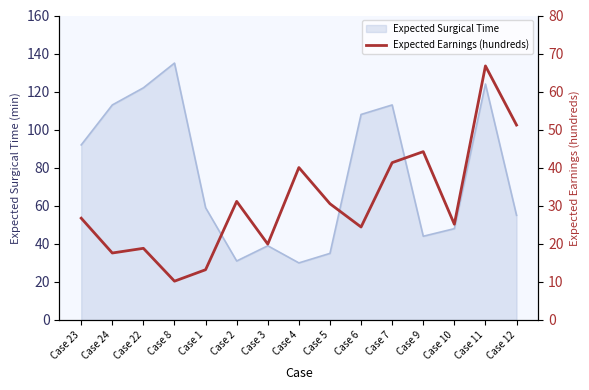

What is the highest value of the Expected Surgical Time series?

135